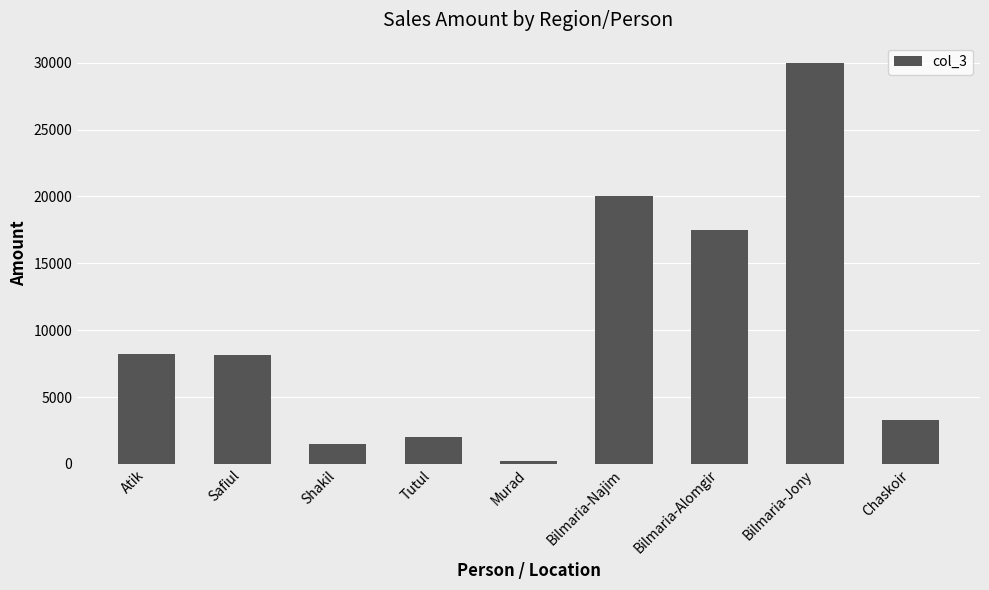

What is the difference between the maximum and minimum values?

29800